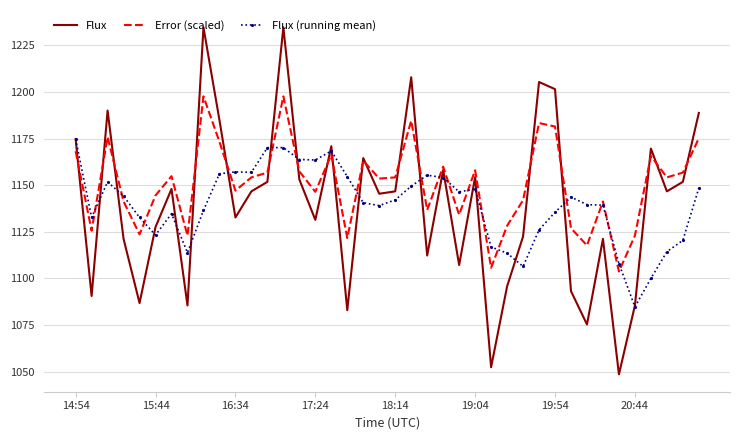

What are all the series names shown in the legend?

Flux, Error (scaled), Flux (running mean)